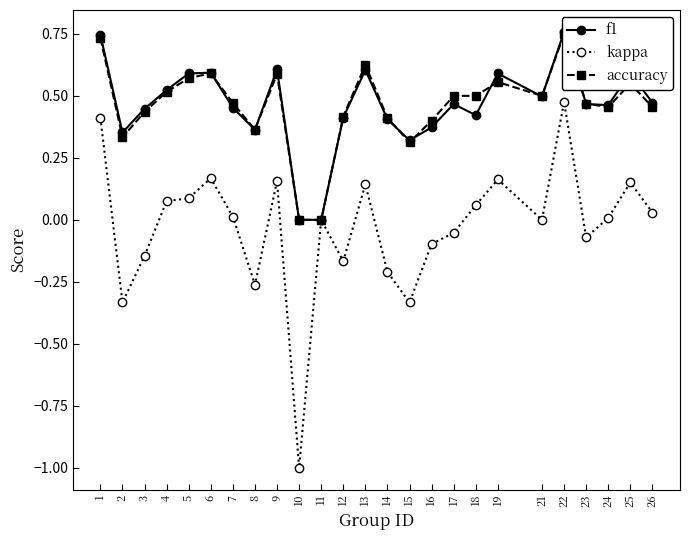

Rank the series by their maximum value, from highest to lowest.

f1, accuracy, kappa